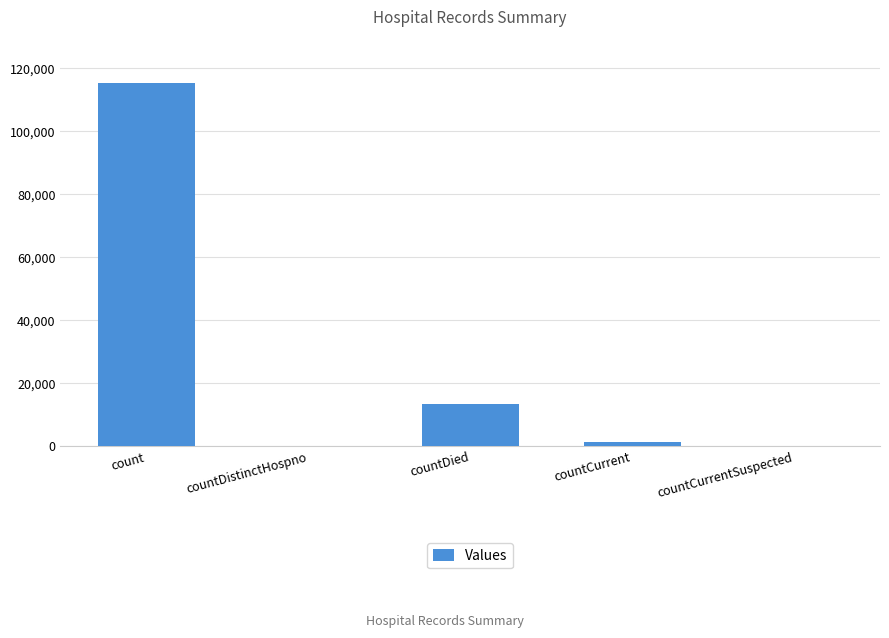

True or false: the data shows 13343 at countDied.

True